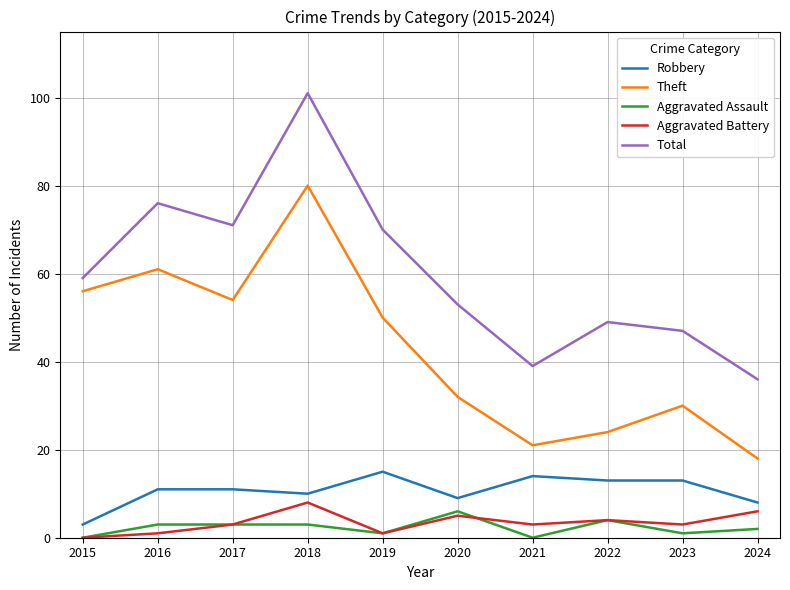

At 2016, list the series in order from largest to smallest.

Total, Theft, Robbery, Aggravated Assault, Aggravated Battery